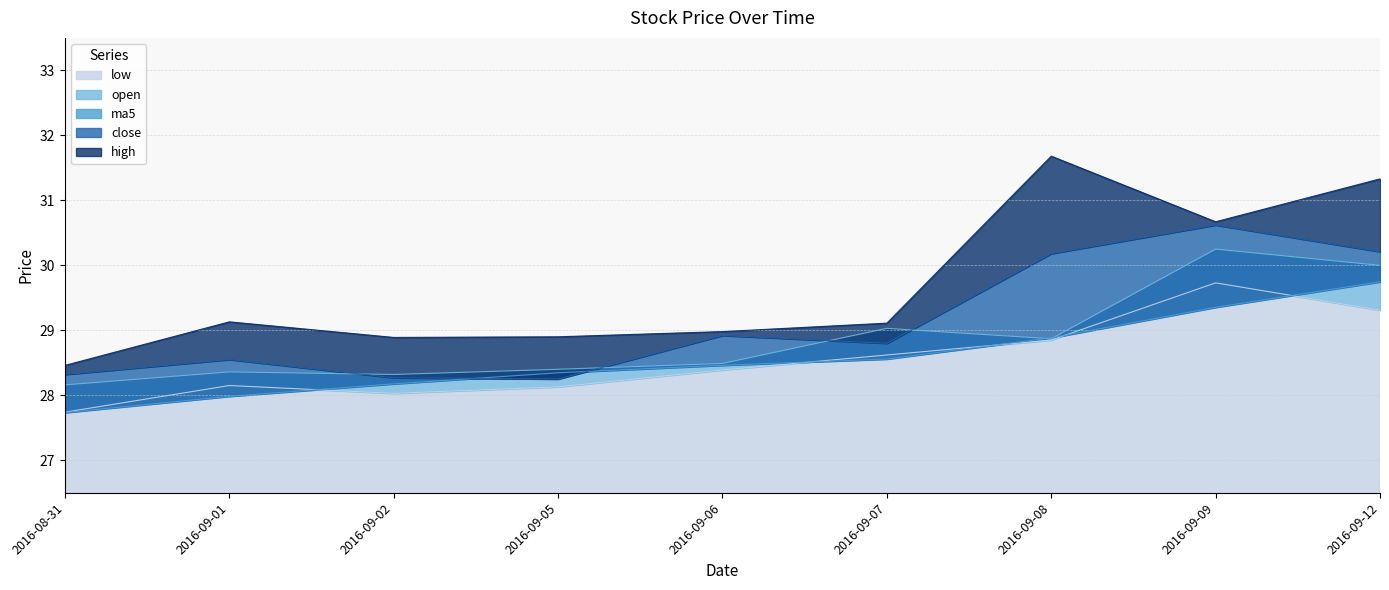

True or false: low has more than 1 points higher than both neighbors.

True